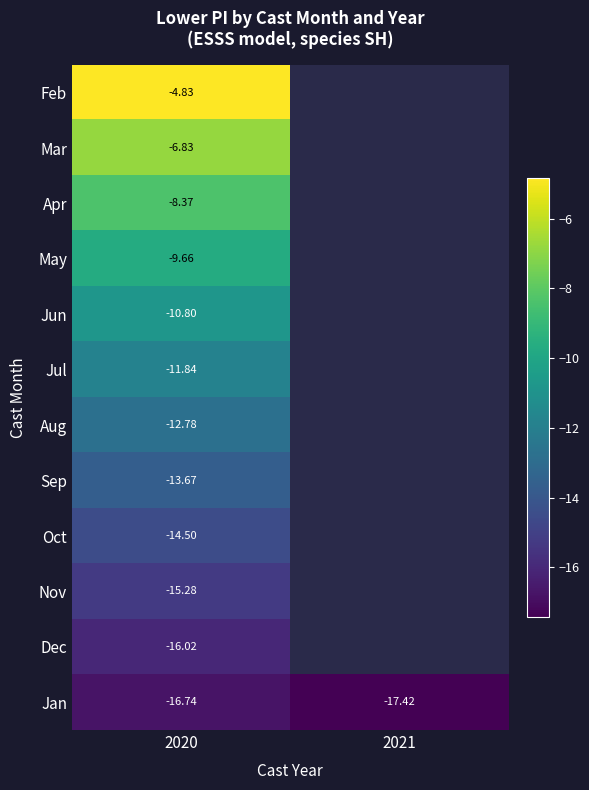

Is the value of Sep at 2020 greater than the value of Jun at 2020?

No